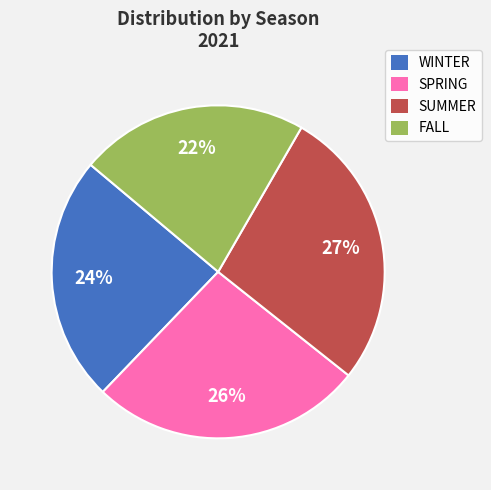

Which slice is the smallest?

FALL